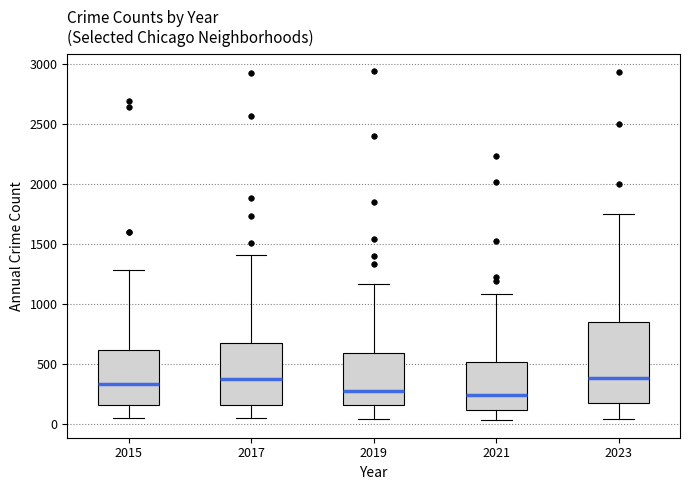

Reading left to right, read every box against the y-axis: the position of its median line, the range the box covers, and the ends of its whiskers. The values are not printed on the chart, so give them approximately, as read against the axis.

2015: median 350, box 150 to 600, whiskers 50 to 1300
2017: median 350, box 150 to 650, whiskers 50 to 1400
2019: median 300, box 150 to 600, whiskers 50 to 1150
2021: median 250, box 100 to 500, whiskers 50 to 1100
2023: median 400, box 150 to 850, whiskers 50 to 1750